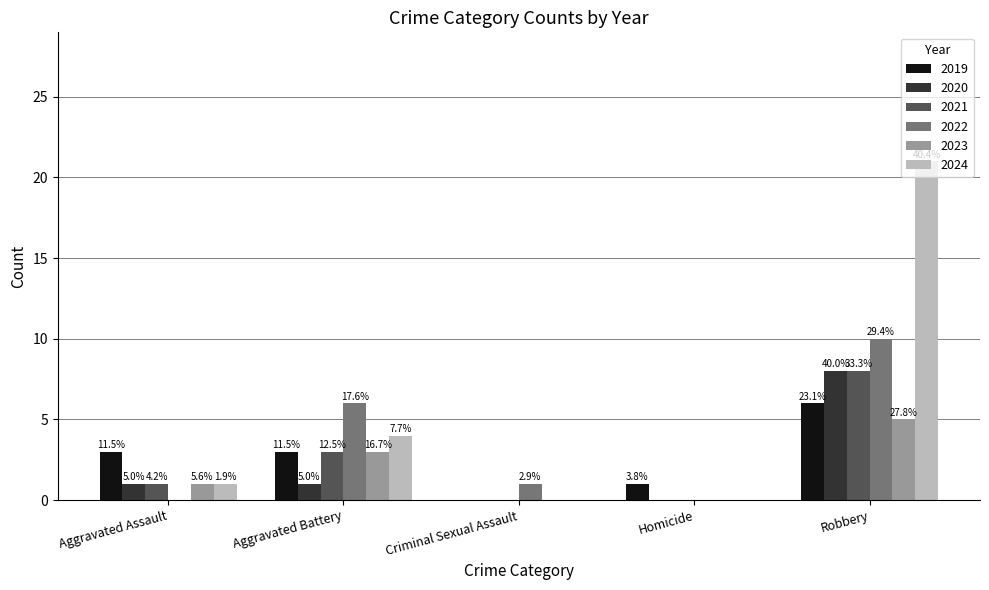

How many groups of bars are there?

5